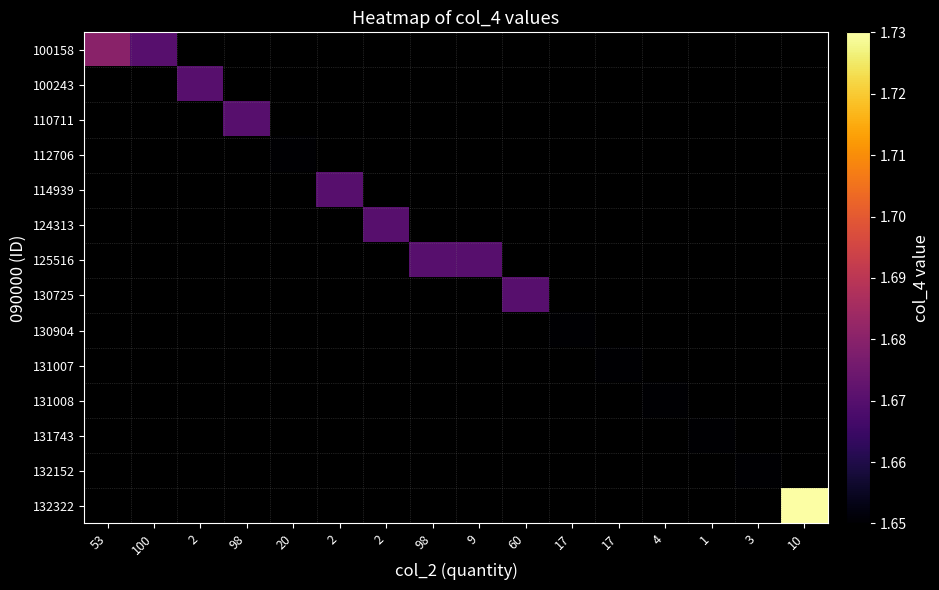

At which category does the chart reach its peak across all series?

10